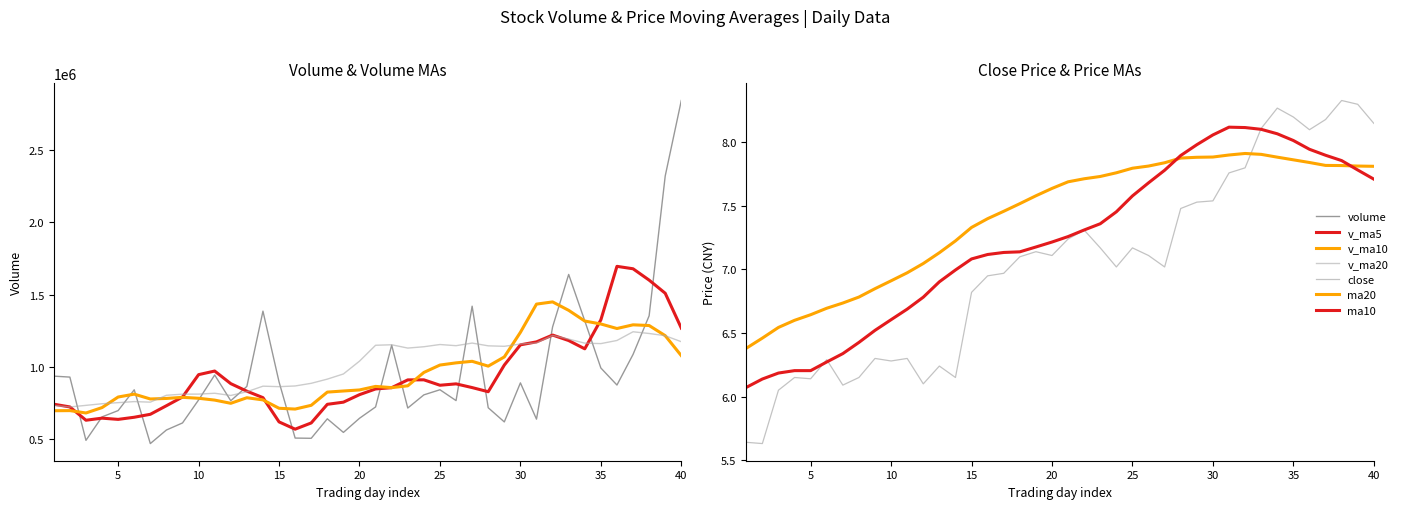

What value does the v_ma20 series have at 2018-06-04?

1139807.1